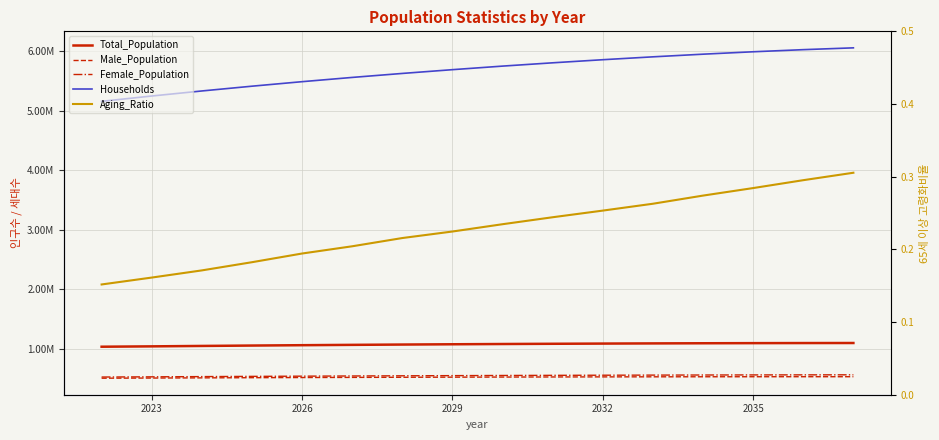

What are all the series names shown in the legend?

Total_Population, Male_Population, Female_Population, Households, Aging_Ratio